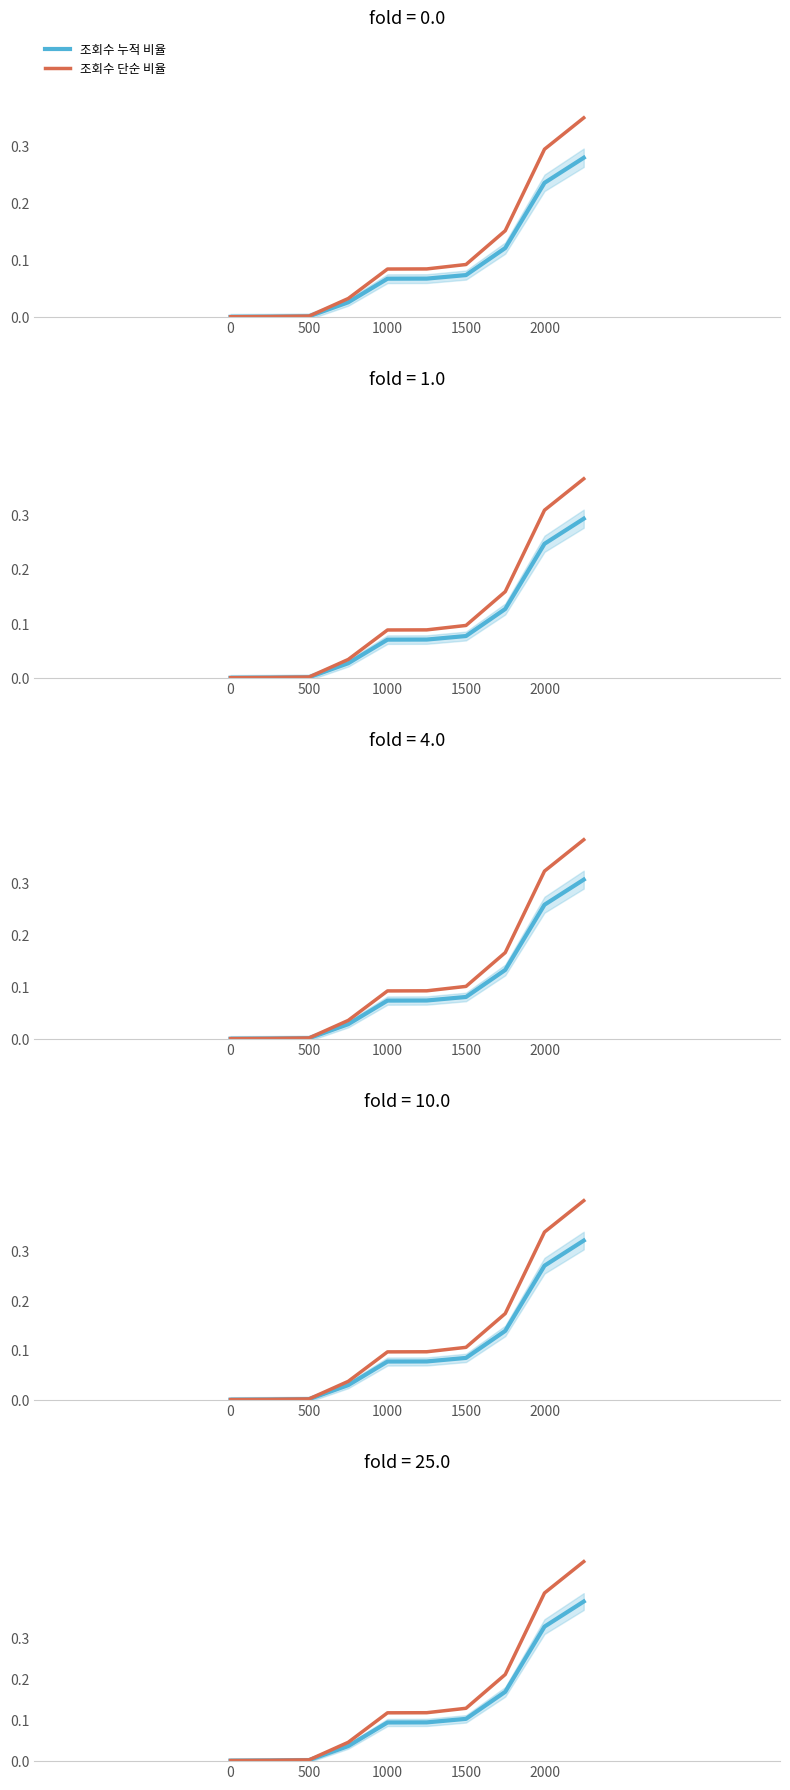

What are all the series names shown in the legend?

조회수 누적 비율, 조회수 단순 비율